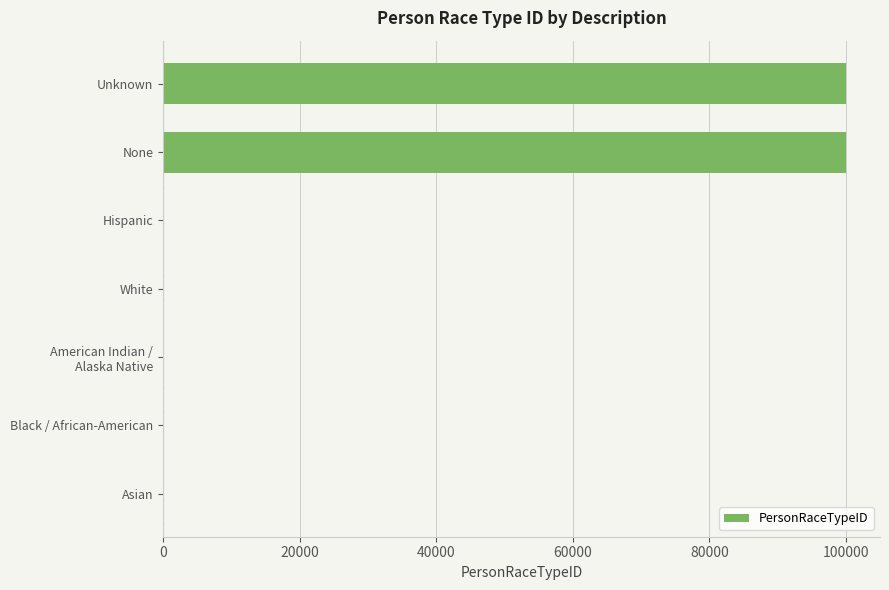

The chart shows a value of 99998 at None. True or false?

True